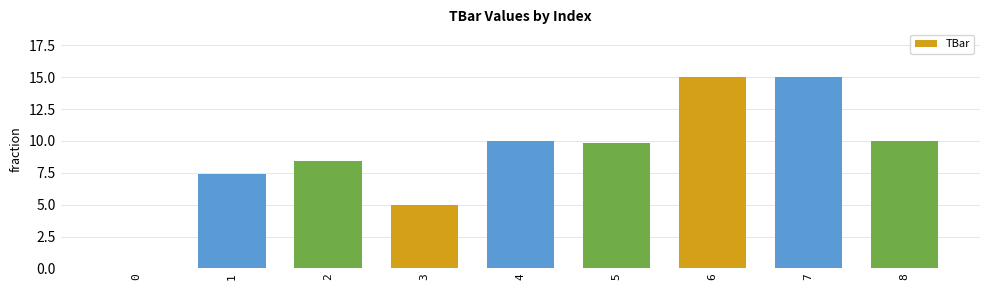

What is the greatest value displayed?

15.0